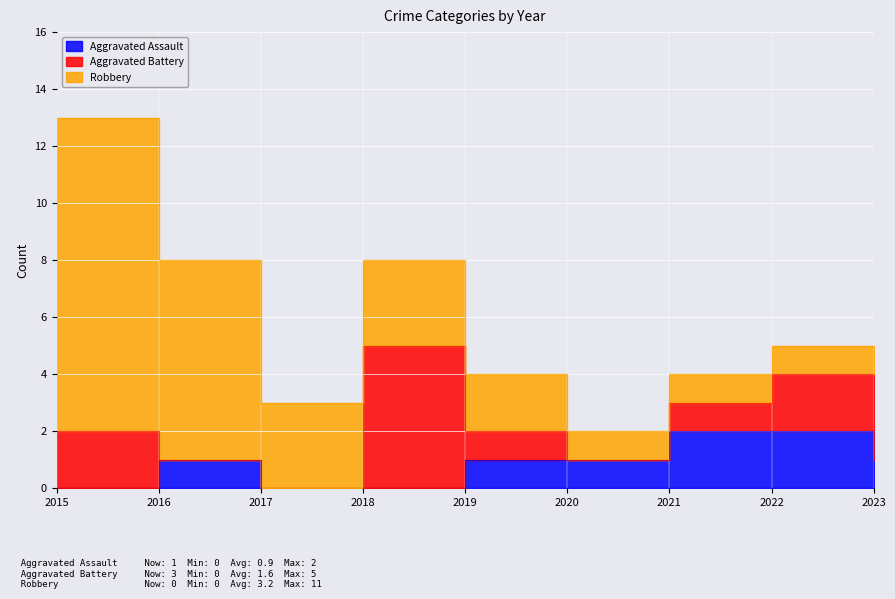

Which series has the widest spread of values?

Robbery